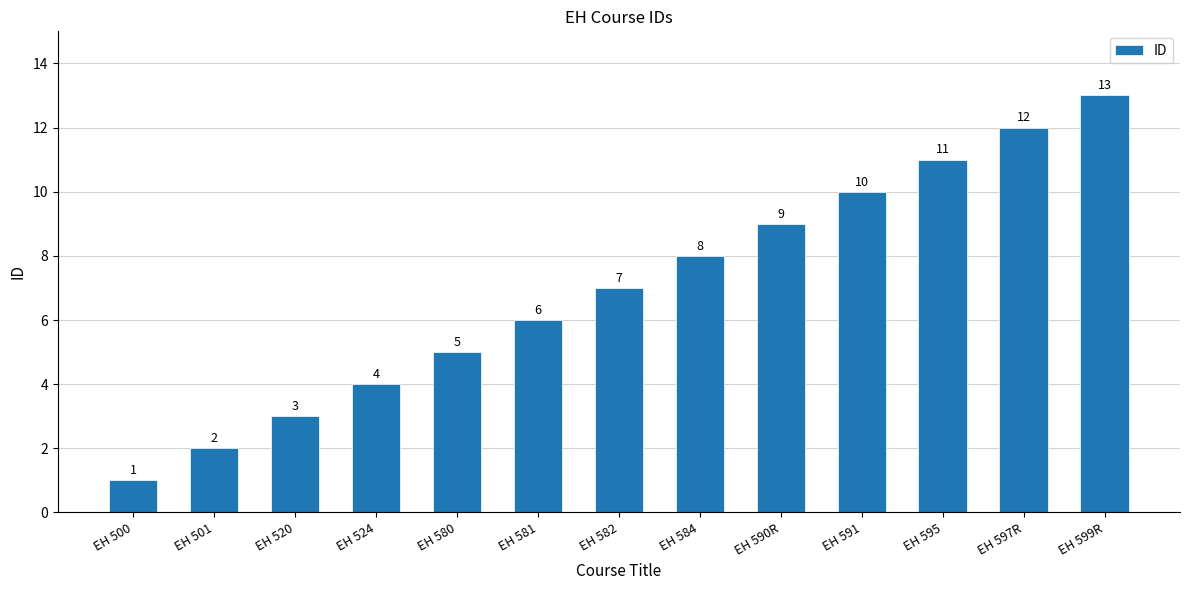

How many categories are shown in the chart?

13